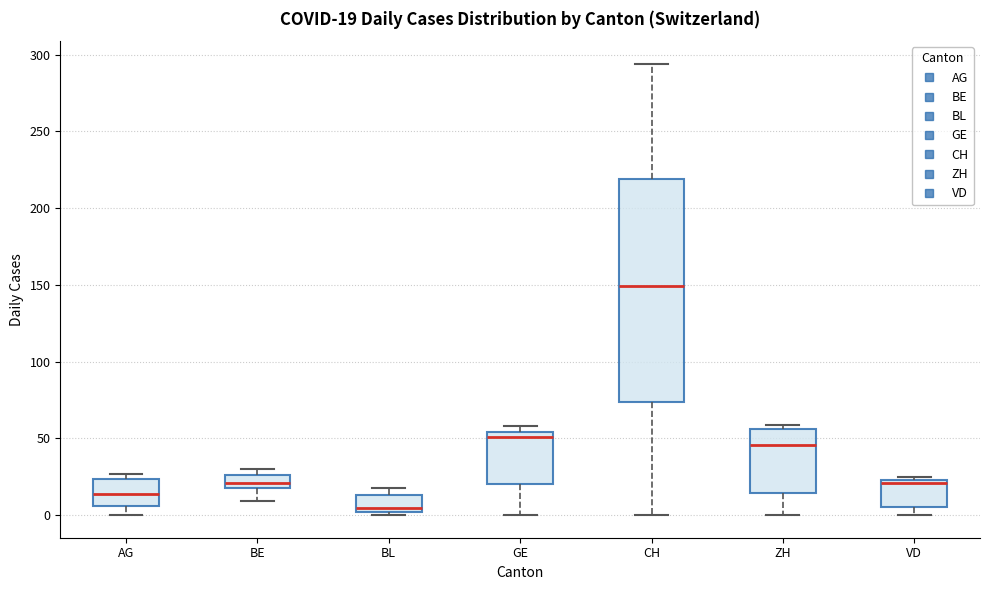

Which box's median line is the highest?

CH